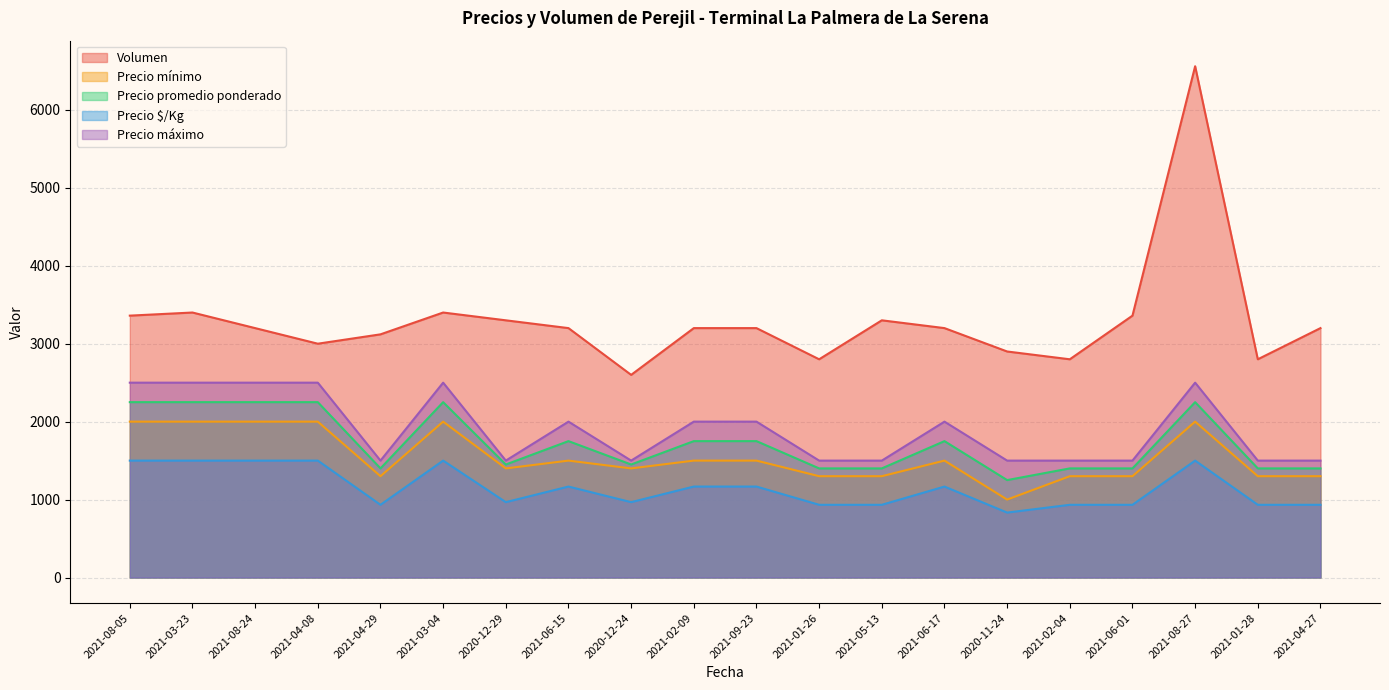

True or false: Precio mínimo and Precio promedio ponderado intersect in this chart.

False